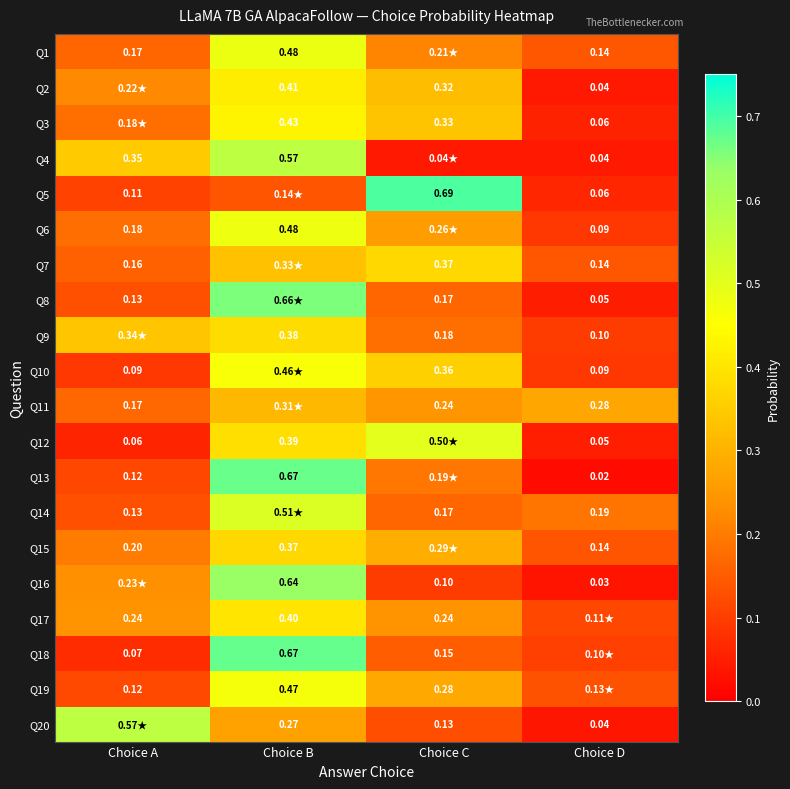

Is the value of Q17 at Choice A greater than the value of Q4 at Choice A?

No